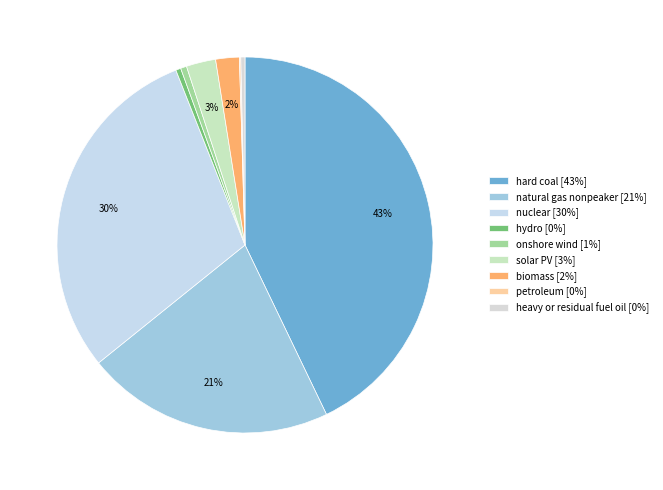

What is the total percentage of biomass and petroleum?

2.1%